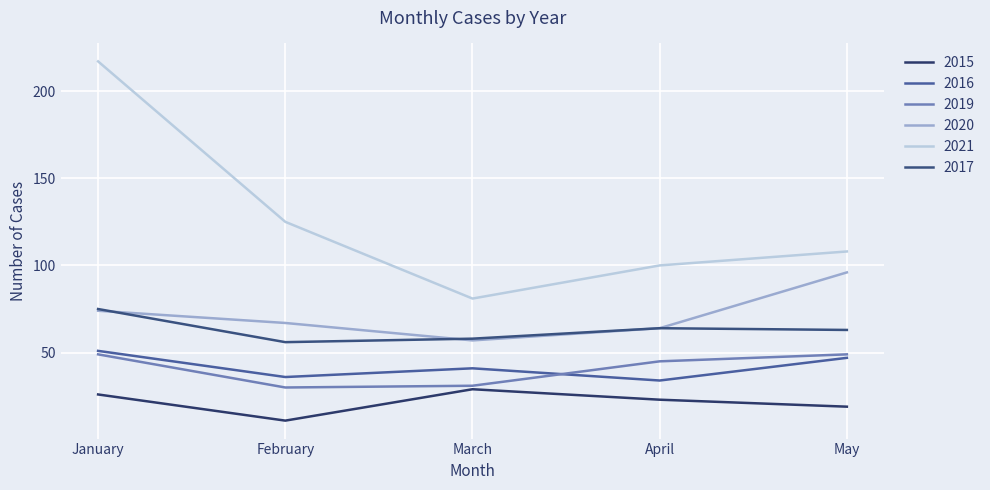

The 2017 series shows 56 at February. True or false?

True